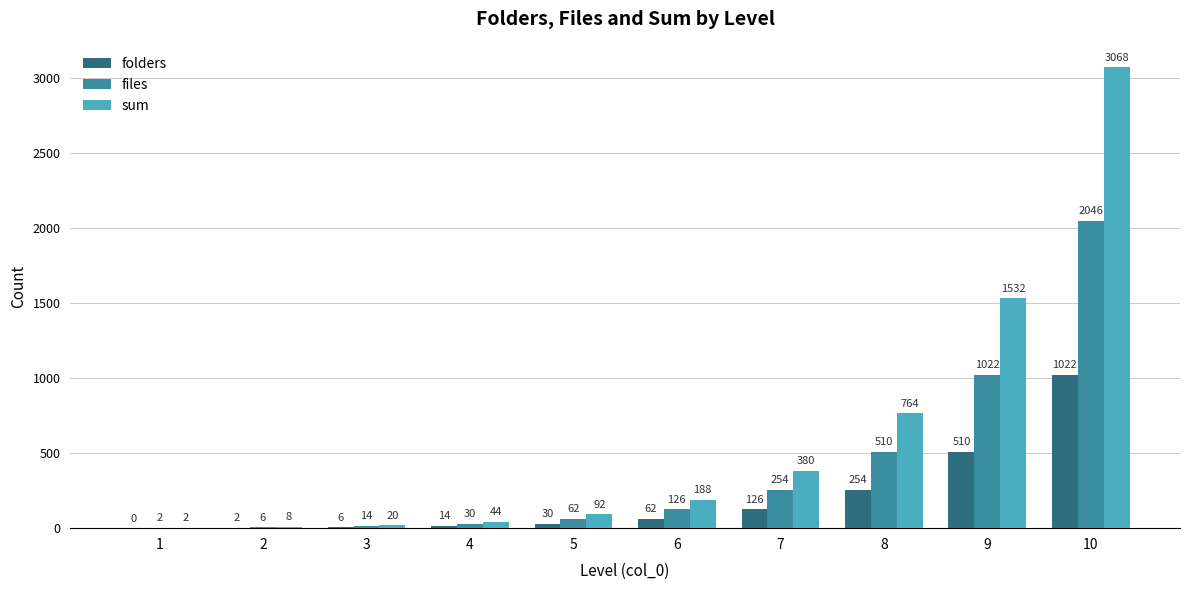

What is the total value across all series at 10?

6136